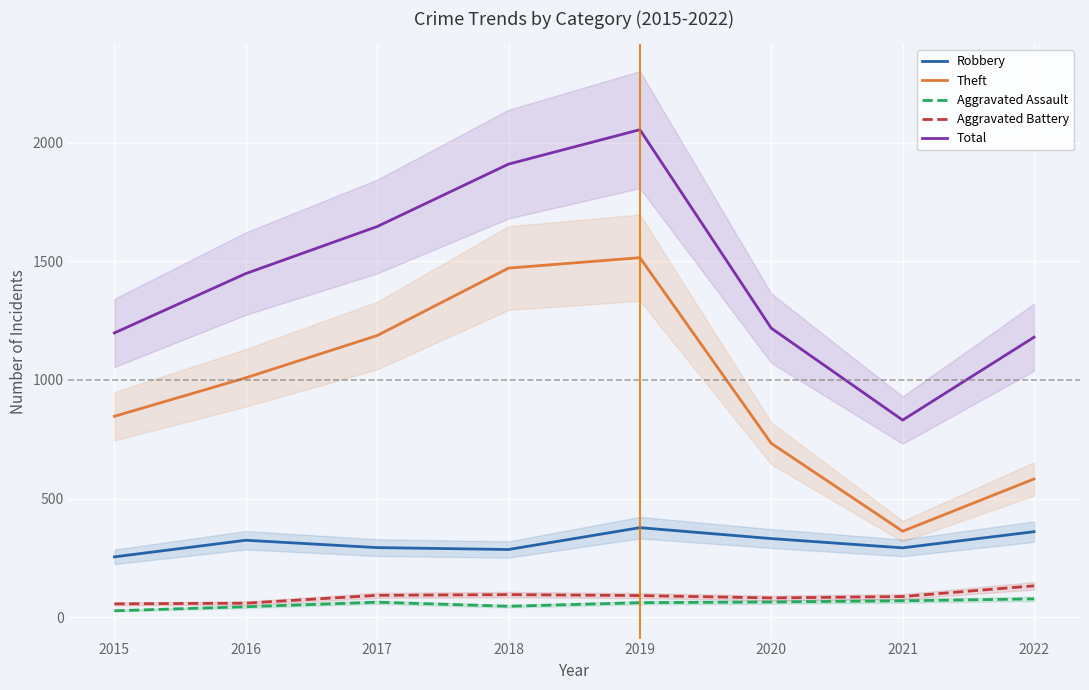

True or false: Theft and Aggravated Assault cross at least once.

False